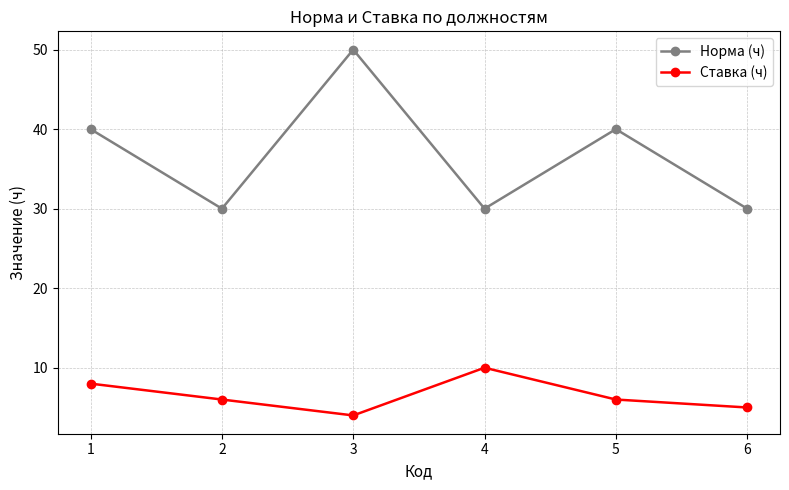

Reading left to right, list all the values displayed in this chart.

Норма (ч): 40	30	50	30	40	30
Ставка (ч): 8	6	4	10	6	5